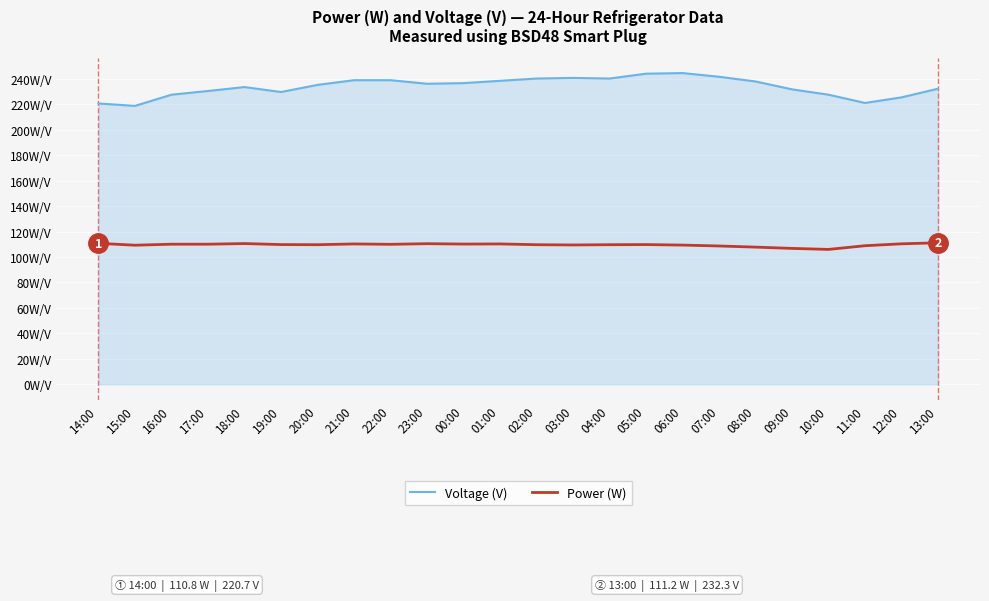

Does the chart have visible grid lines?

Yes